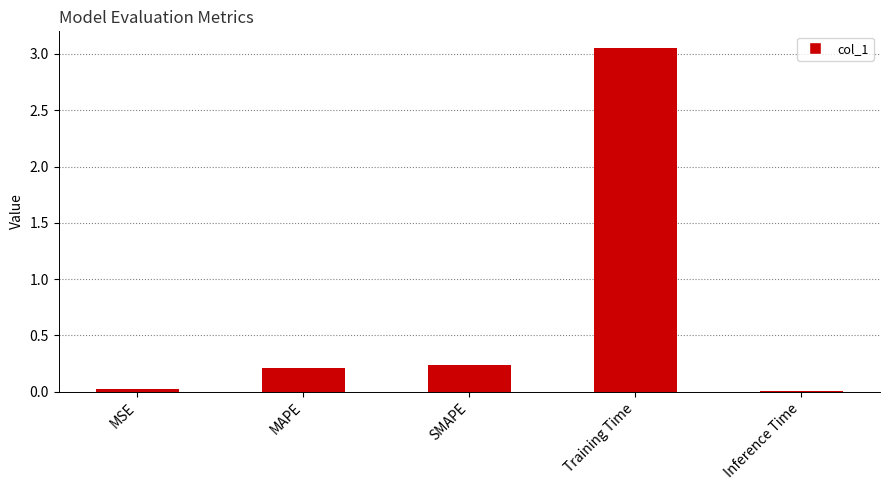

What is the sum of all values?

3.5